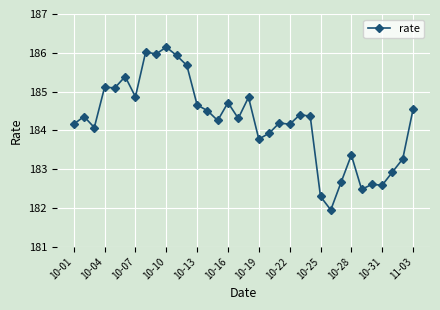

Reading left to right, transcribe all the data shown in this chart.

184.2	184.4	184.1	185.1	185.1	185.4	184.9	186.0	186.0	186.1	185.9	185.7	184.7	184.5	184.3	184.7	184.3	184.9	183.8	183.9	184.2	184.2	184.4	184.4	182.3	181.9	182.7	183.4	182.5	182.6	182.6	182.9	183.3	184.5